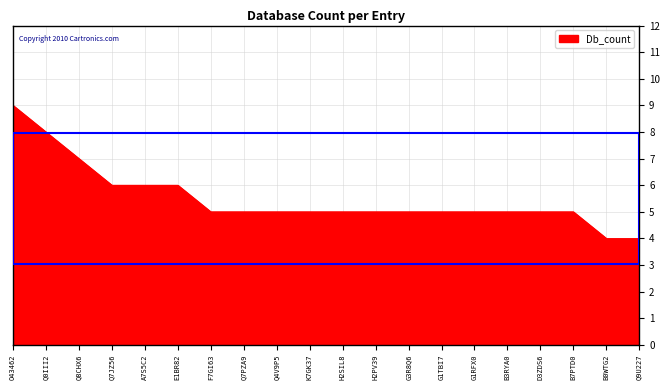

Reading left to right, list all the values displayed in this chart.

O43462=9	Q0III2=8	Q8CHX6=7	Q7JZ56=6	A7S5C2=6	E1BR82=6	F7GI63=5	Q7PZA9=5	Q4V9P5=5	K7GK37=5	H2SIL8=5	H2PV39=5	G3R8Q6=5	G1TBI7=5	G1RFX0=5	B3RYA0=5	D3ZDS6=5	B7PTD0=5	B0WTG2=4	Q9U227=4